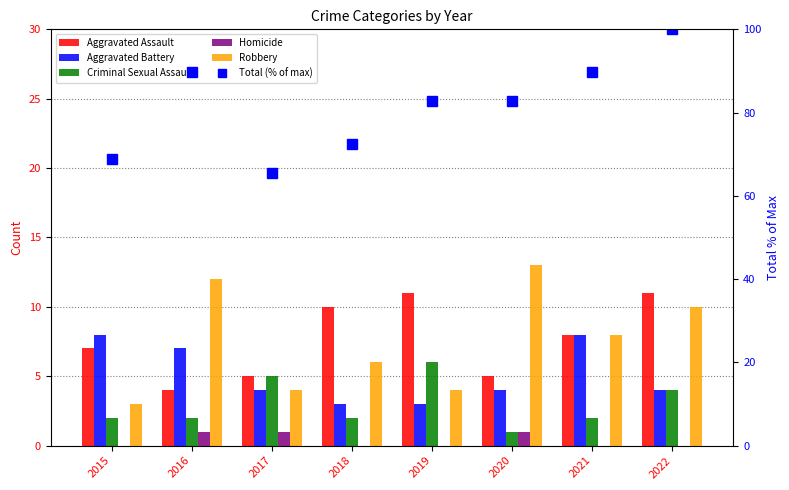

How many series are shown in this chart?

6